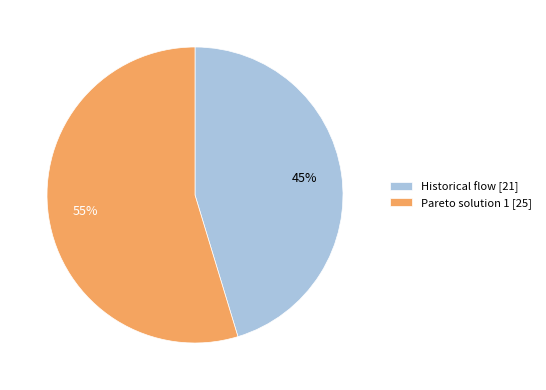

Is it true that Pareto solution 1 is 55% of the pie?

True